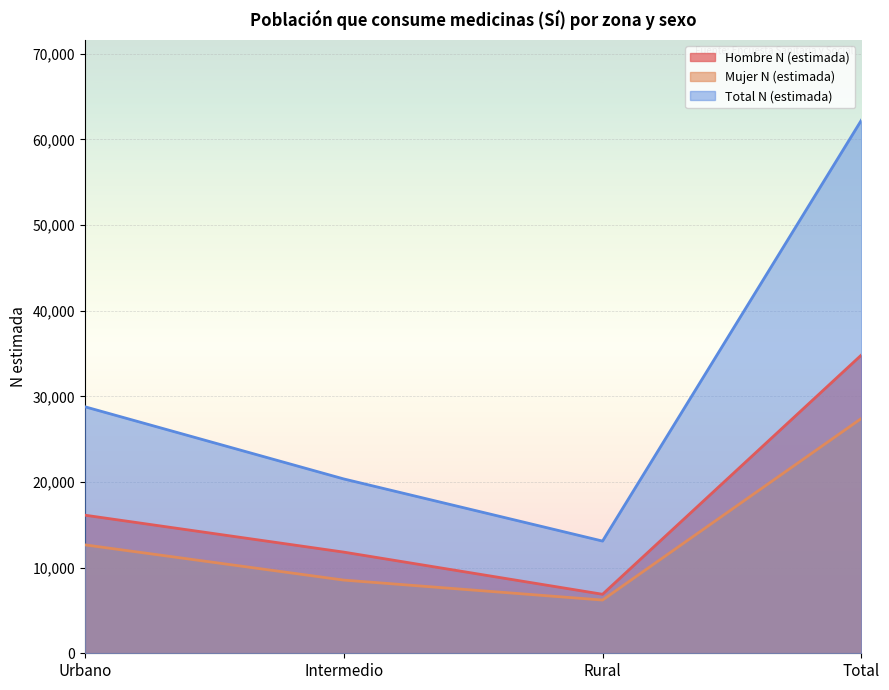

True or false: Hombre N (estimada) has more than 2 interior local peaks.

False